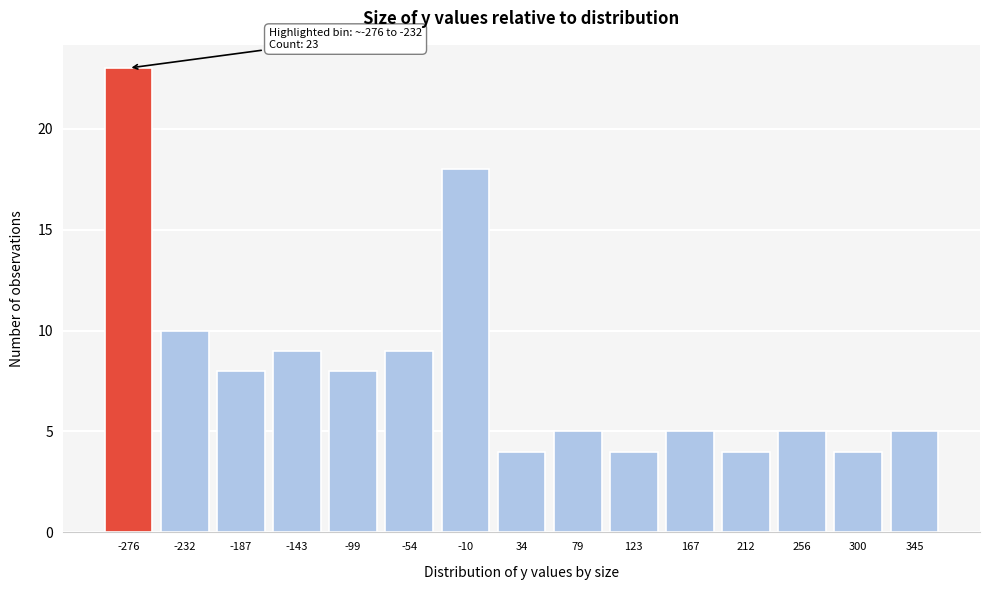

Reading left to right, list all the values displayed in this chart.

23	10	8	9	8	9	18	4	5	4	5	4	5	4	5